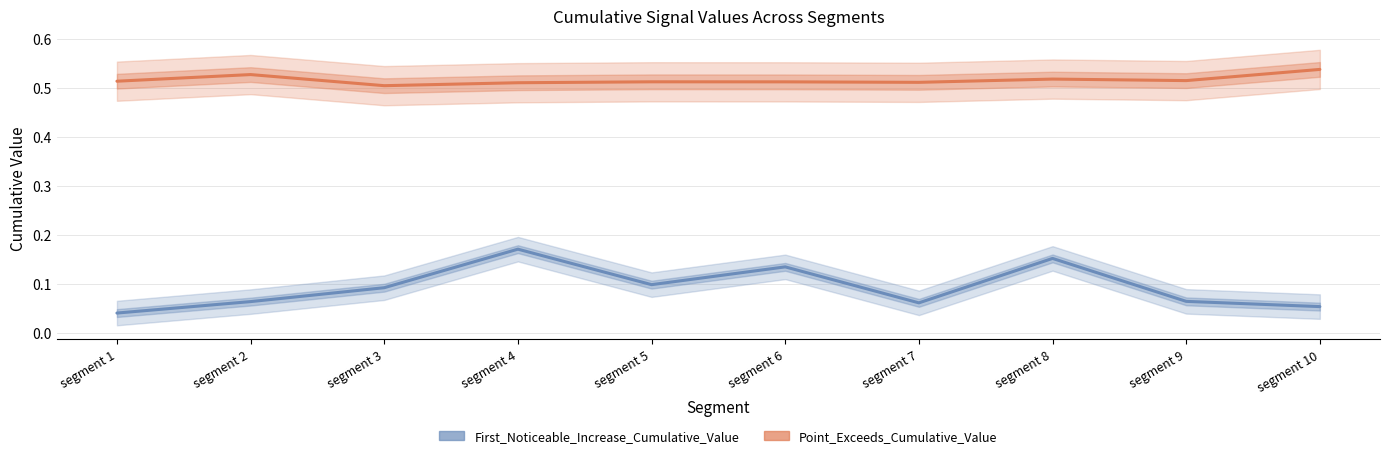

What is the value of the Point_Exceeds_Cumulative_Value point at the 2nd from the left?

0.5